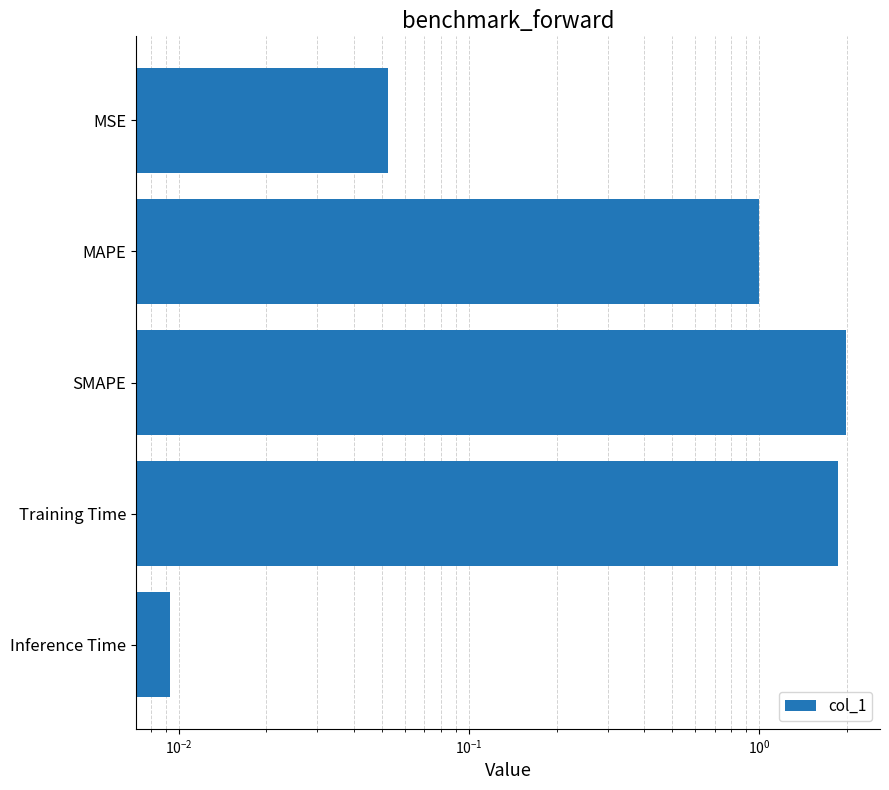

Reading right to left, extract all data points from this chart.

0.0	1.9	2.0	1.0	0.1